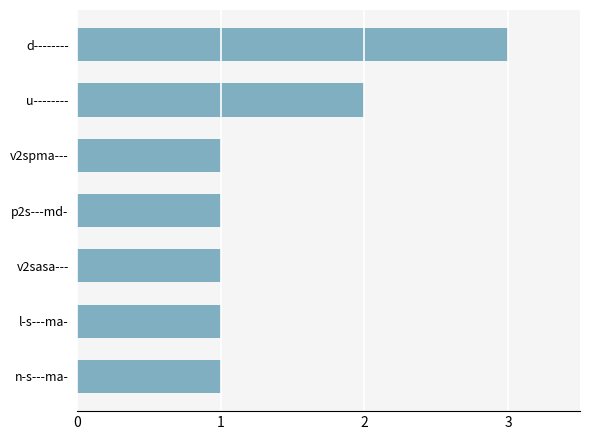

What is the sum of all values?

10